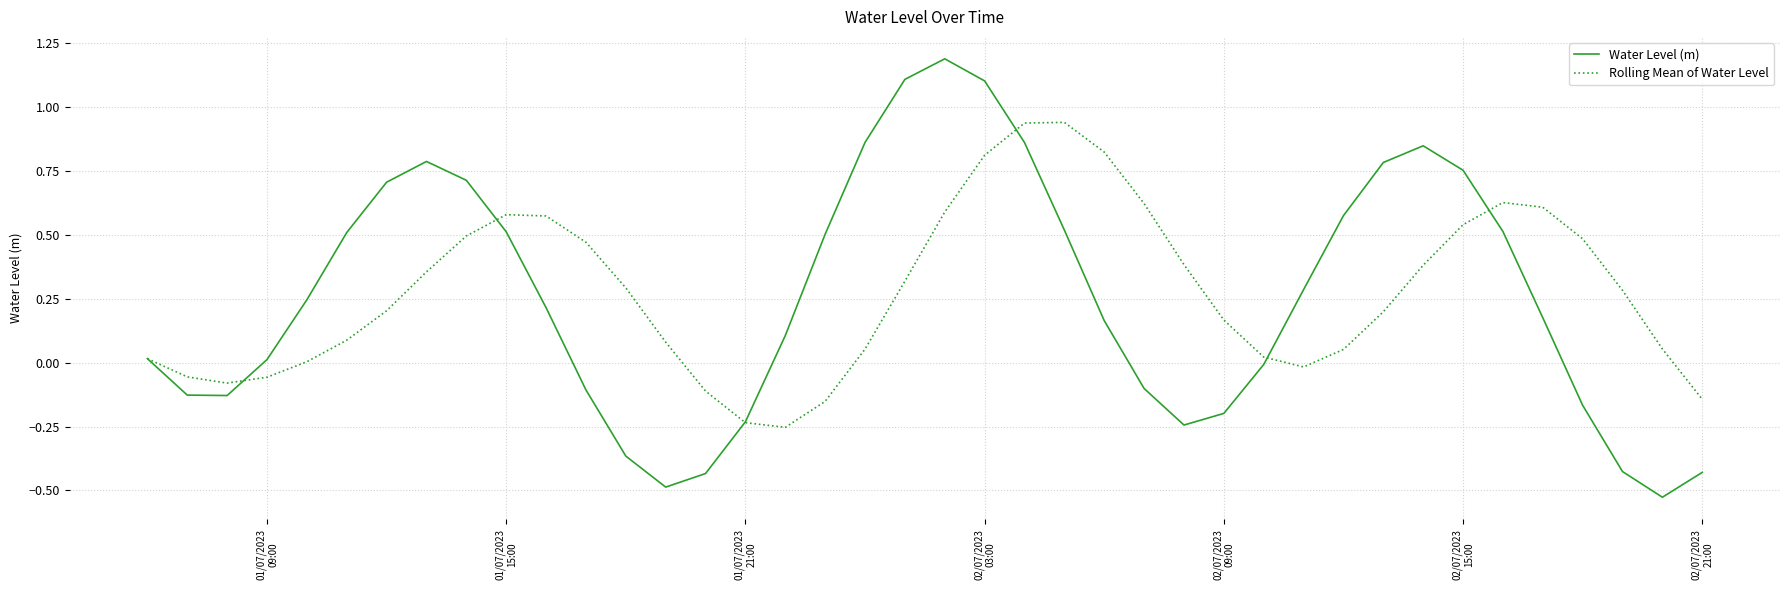

Rank the series by their maximum value, from highest to lowest.

Water Level (m), Rolling Mean of Water Level